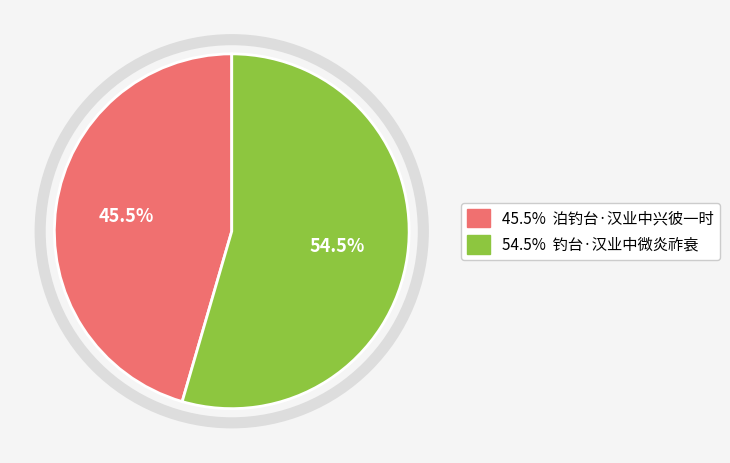

Is there any slice that represents more than half of the pie?

Yes